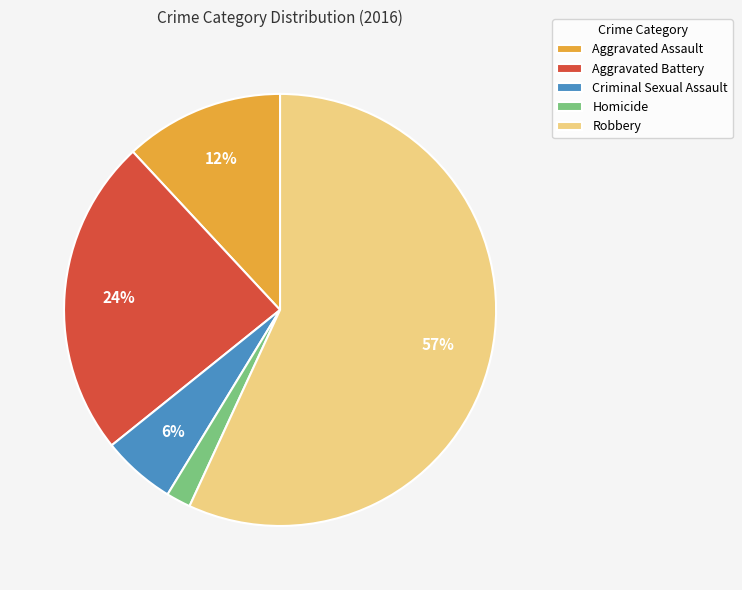

Approximately how many times larger is the value at Criminal Sexual Assault compared to Robbery?

0.1